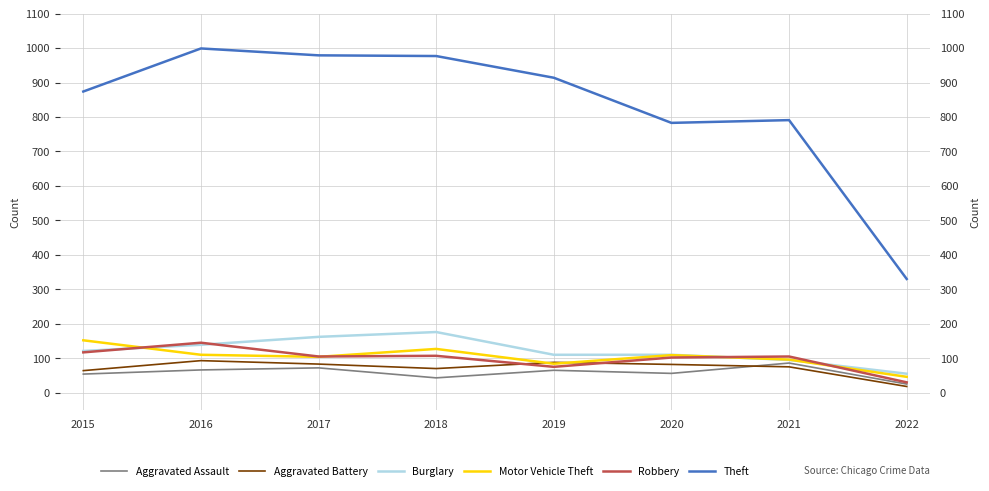

Reading right to left, what are all the values shown in this chart?

Aggravated Assault: 2022=25	2021=86	2020=56	2019=65	2018=43	2017=72	2016=66	2015=54
Aggravated Battery: 2022=18	2021=75	2020=82	2019=88	2018=70	2017=83	2016=93	2015=64
Burglary: 2022=55	2021=95	2020=110	2019=110	2018=176	2017=162	2016=139	2015=121
Motor Vehicle Theft: 2022=46	2021=96	2020=109	2019=84	2018=127	2017=104	2016=110	2015=152
Robbery: 2022=30	2021=105	2020=102	2019=75	2018=107	2017=105	2016=145	2015=117
Theft: 2022=330	2021=791	2020=783	2019=914	2018=977	2017=979	2016=999	2015=874